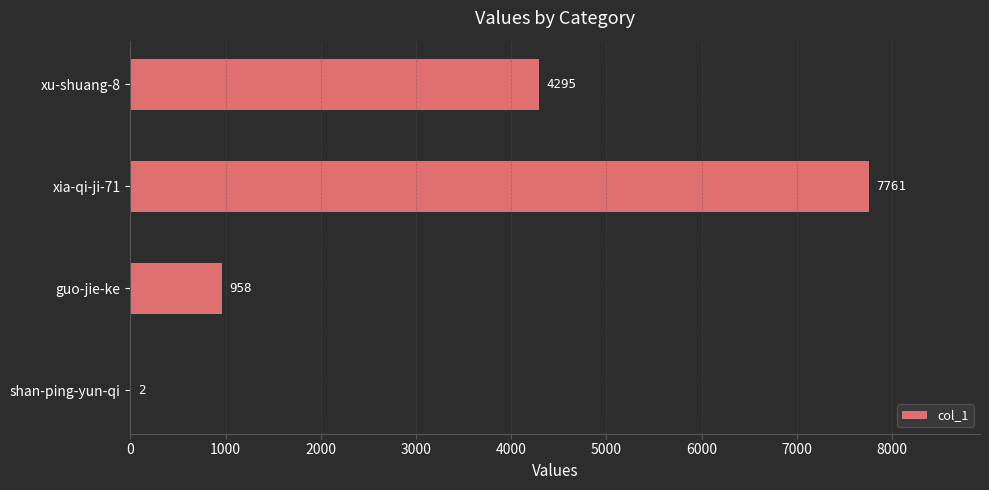

Which category has the highest value across all series?

xia-qi-ji-71